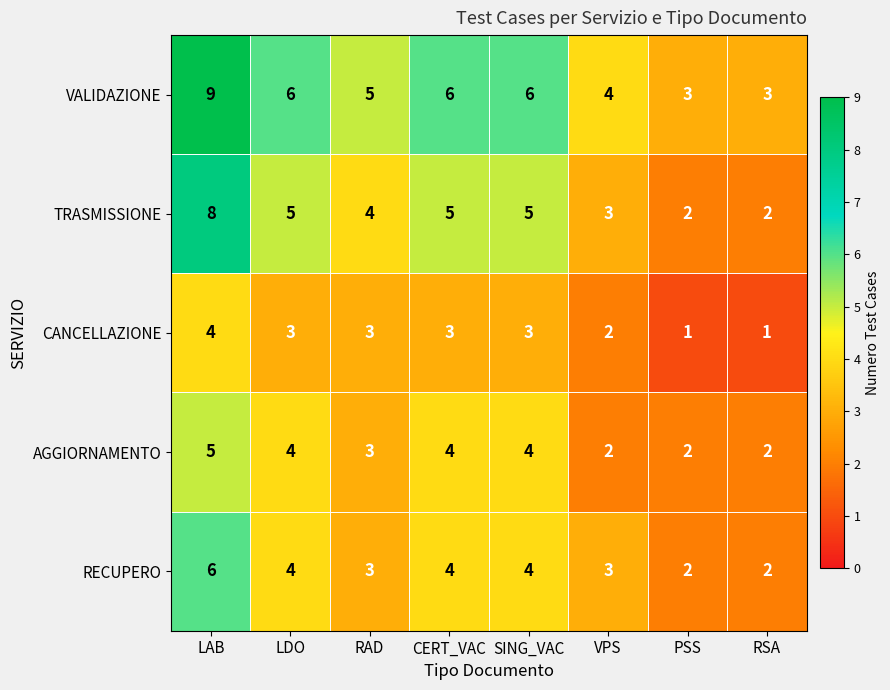

What is the difference between the maximum and minimum values in the AGGIORNAMENTO series?

3